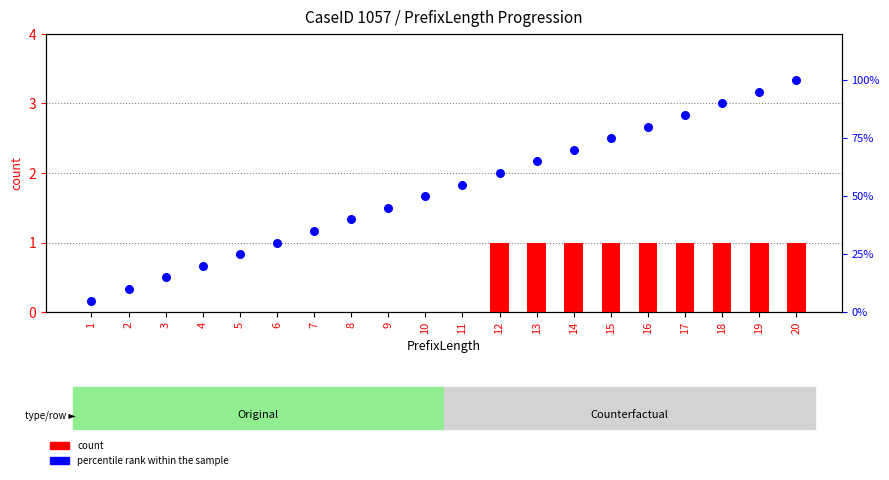

At how many categories does at least one series exceed 0?

20